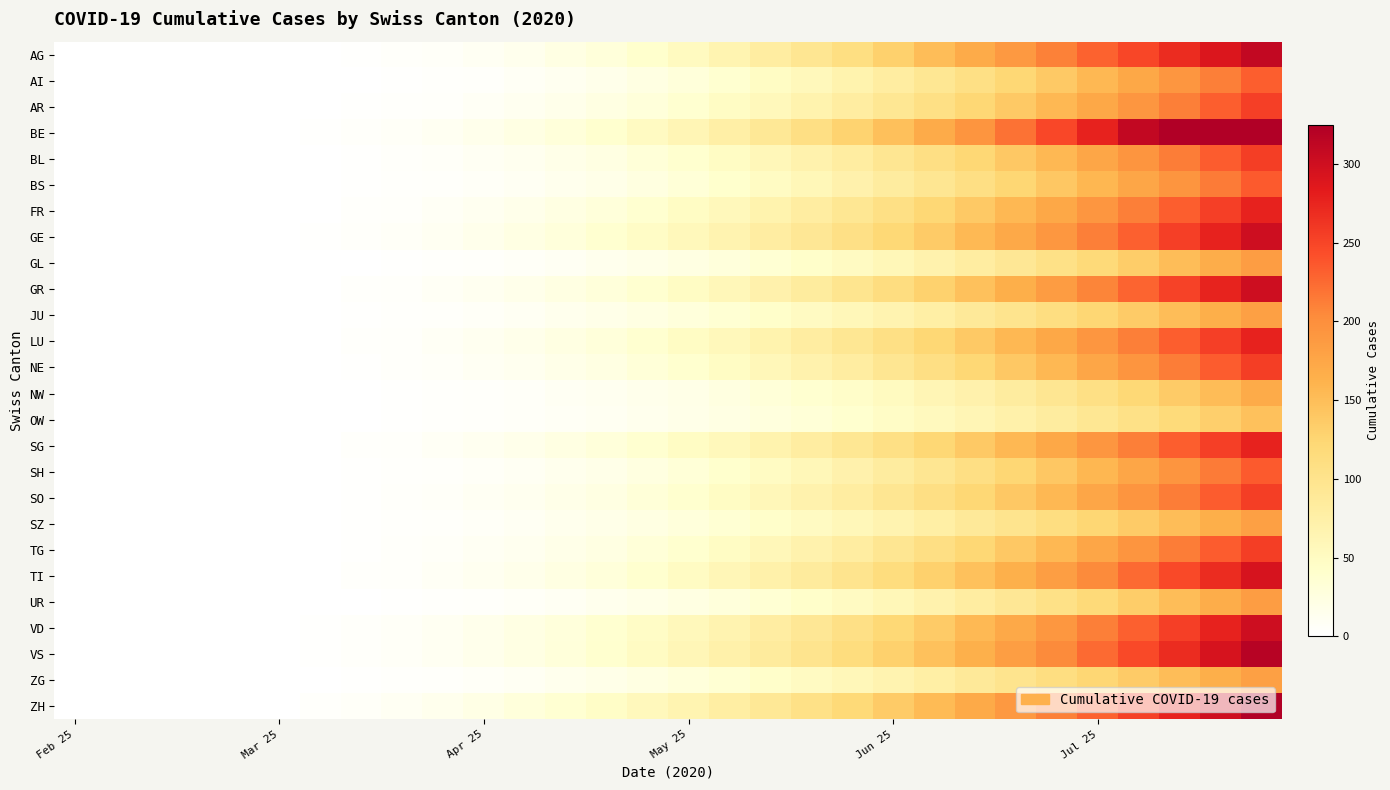

Which series has the widest spread of values?

BE